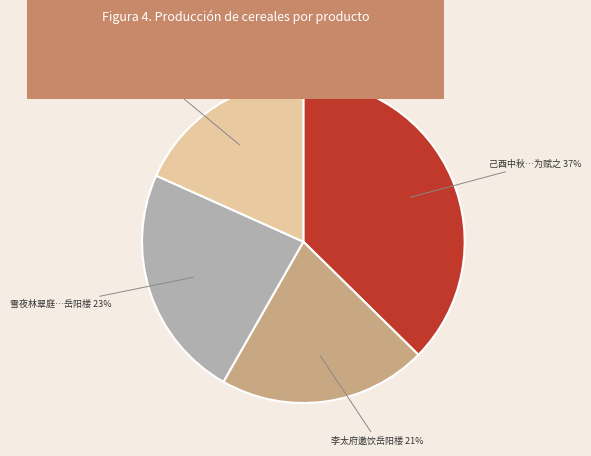

Is there a majority slice in this chart?

No